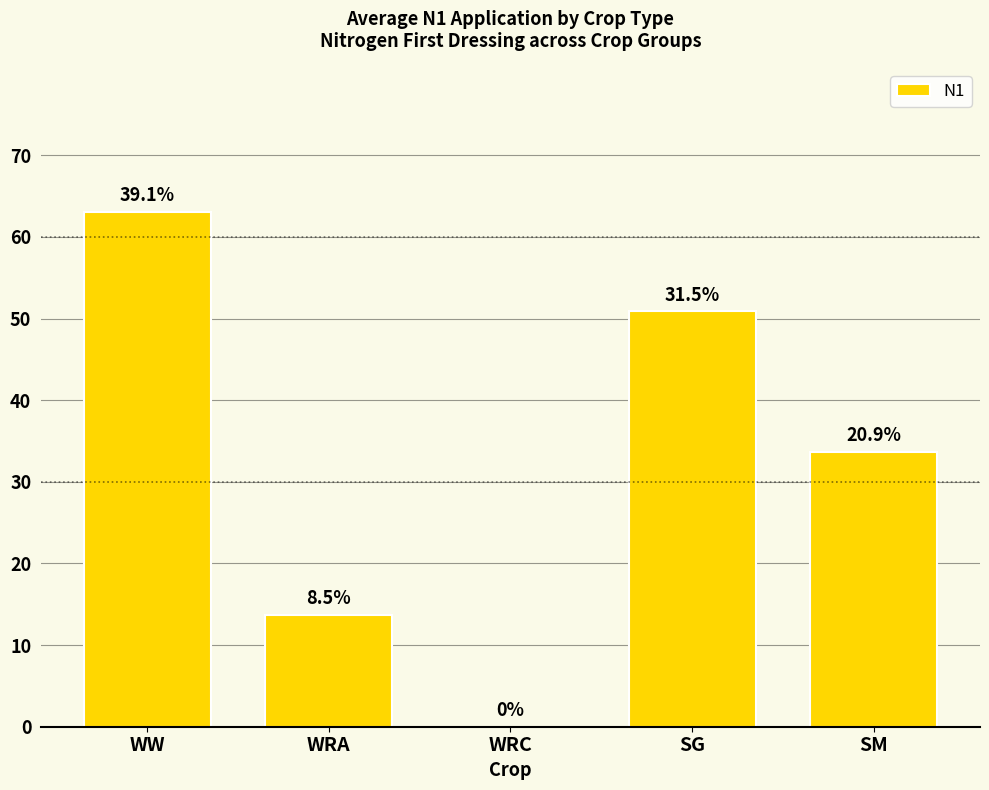

What position from the right is SG?

2